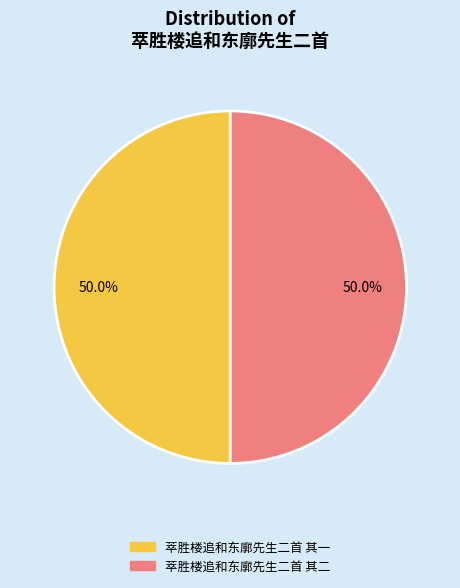

The 萃胜楼追和东廓先生二首 其一 slice represents 36% of the pie. True or false?

False